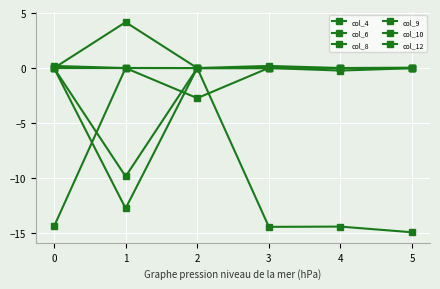

Between 1 and 4, which series saw the biggest shift?

col_8